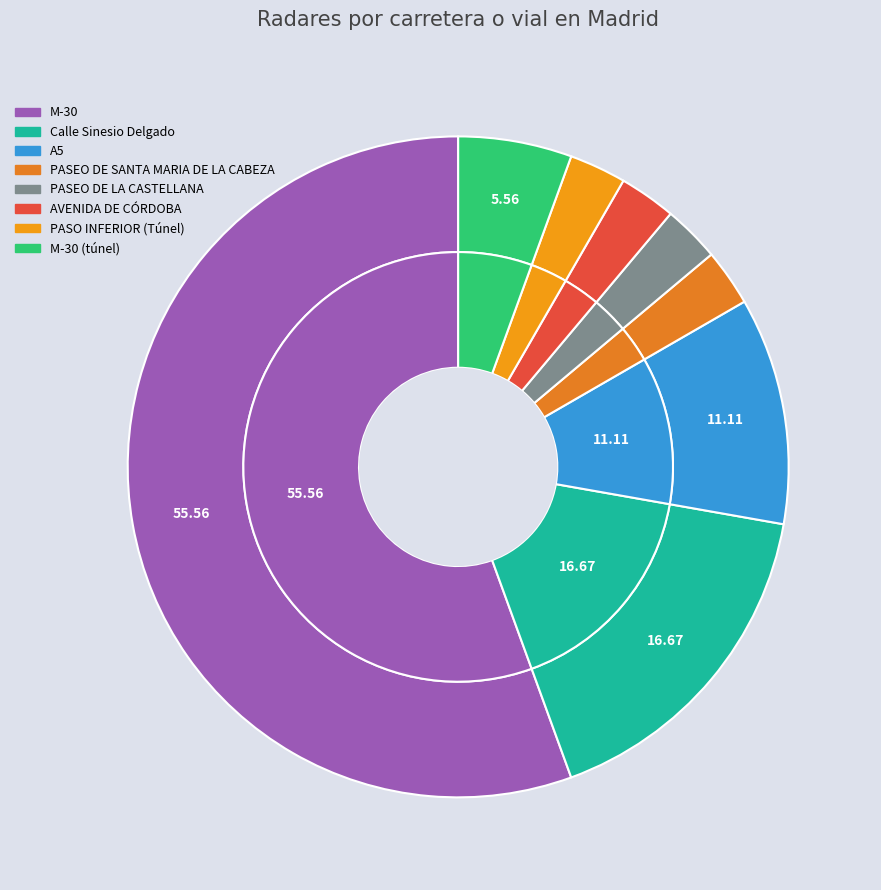

How much of the chart is everything except M-30?

44.4%